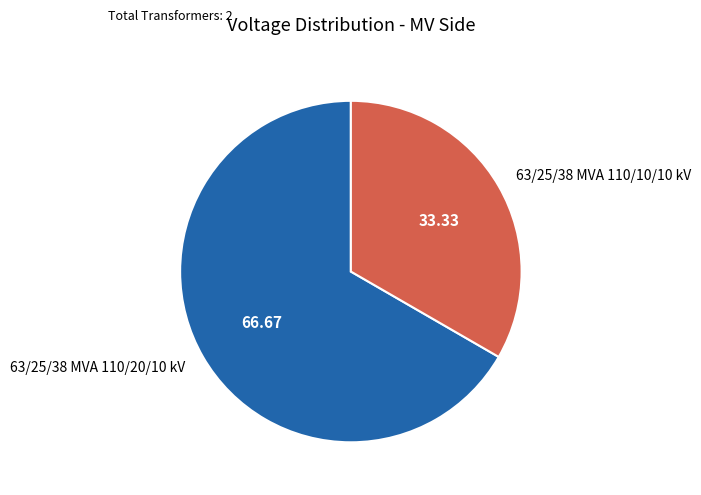

What is the smallest slice in the pie chart?

63/25/38 MVA 110/10/10 kV